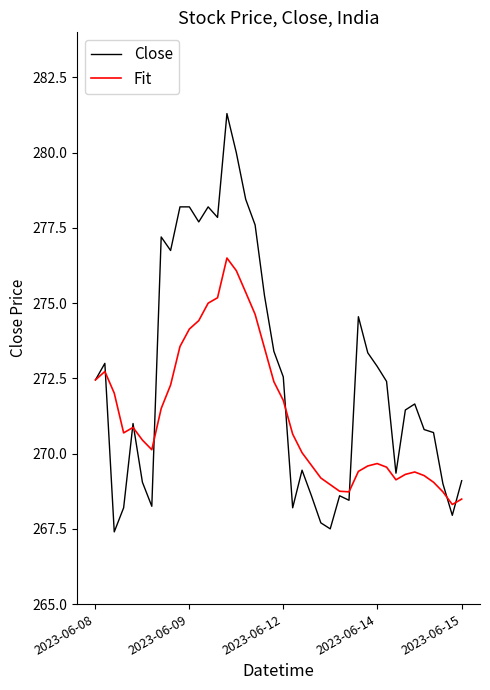

How many lines are shown in the chart?

2